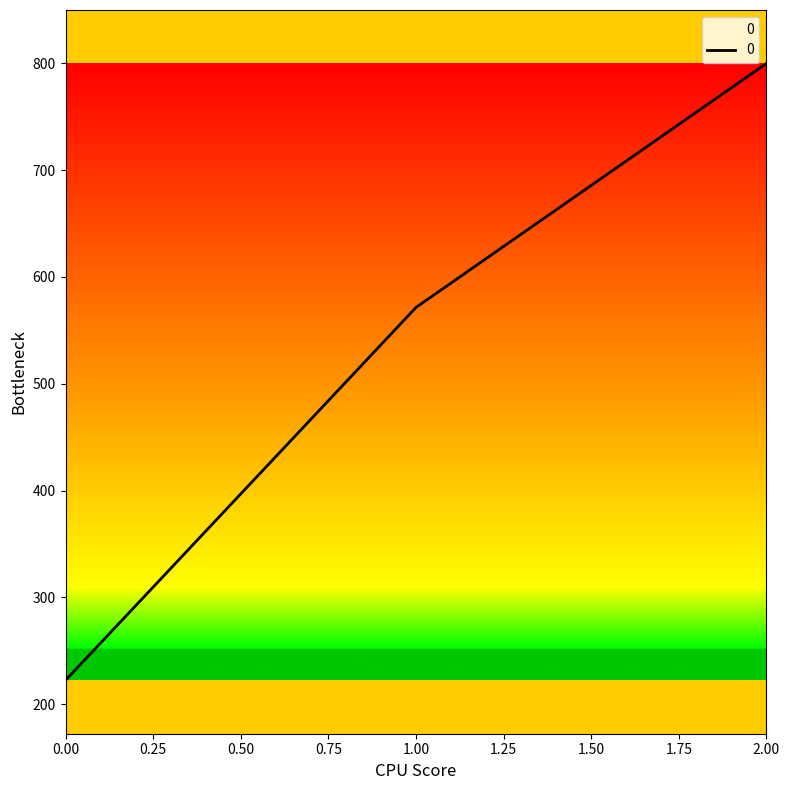

Which category has the highest value across all series?

2.00